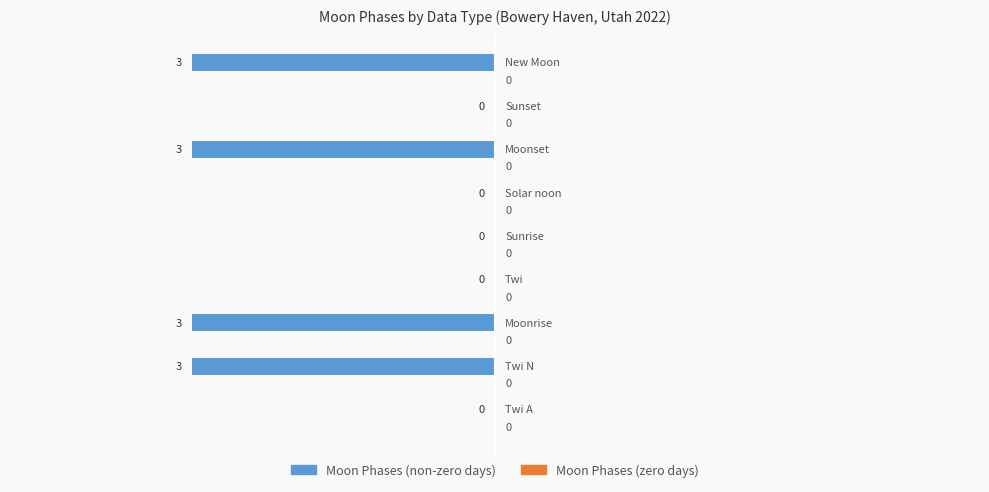

Which has a higher value, New Moon or Twi?

Twi